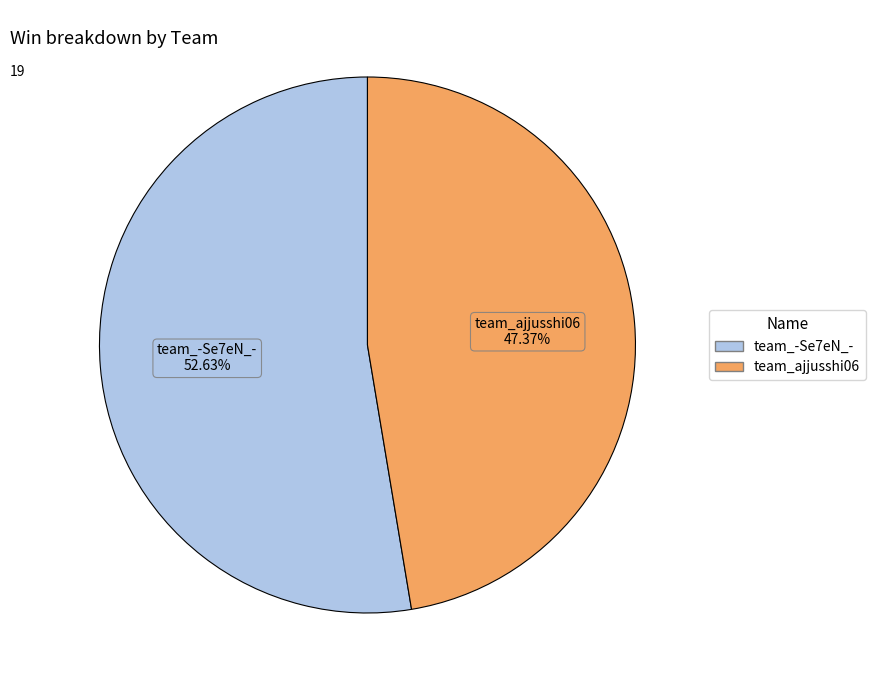

Combined, what portion of the pie is team_ajjusshi06 and team_-Se7eN_-?

100.0%